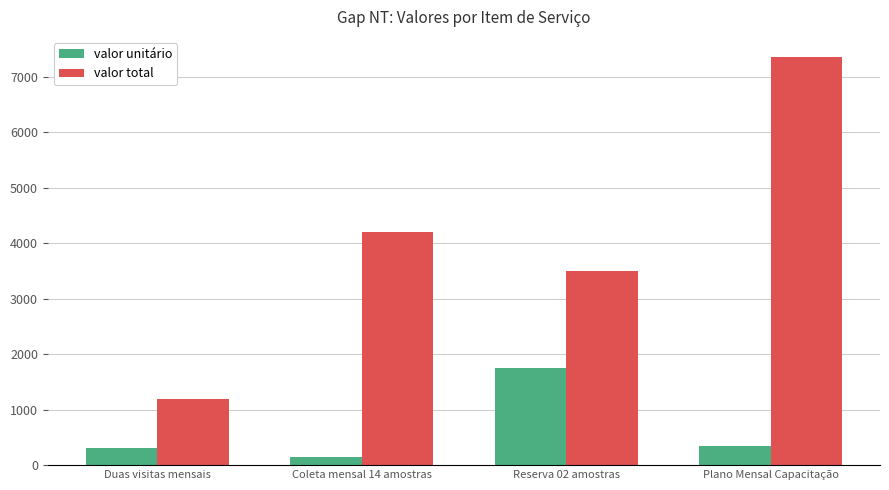

Which series has the largest total across all categories?

valor total